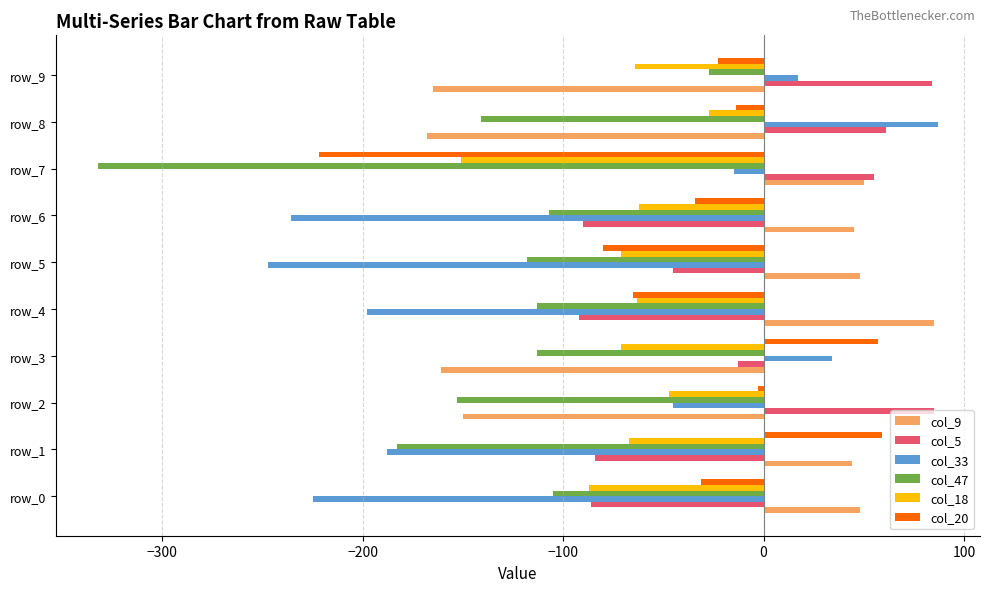

What is the average value of the col_47 series?

-139